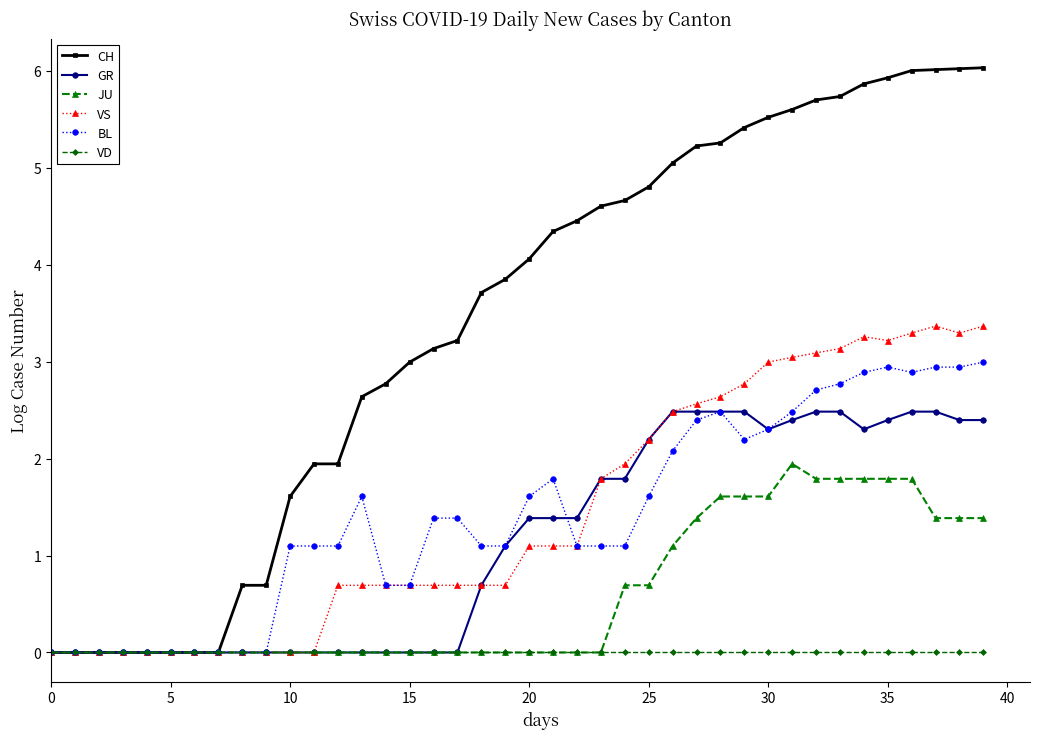

What is the value of the VS point at the 37th from the left?

3.3